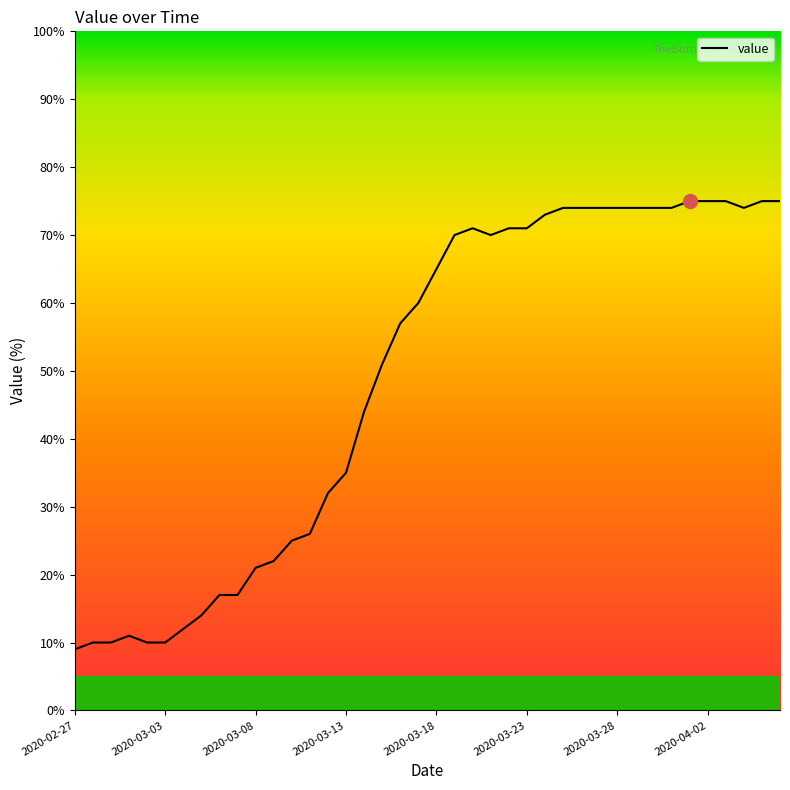

What is the maximum value shown in the chart?

75